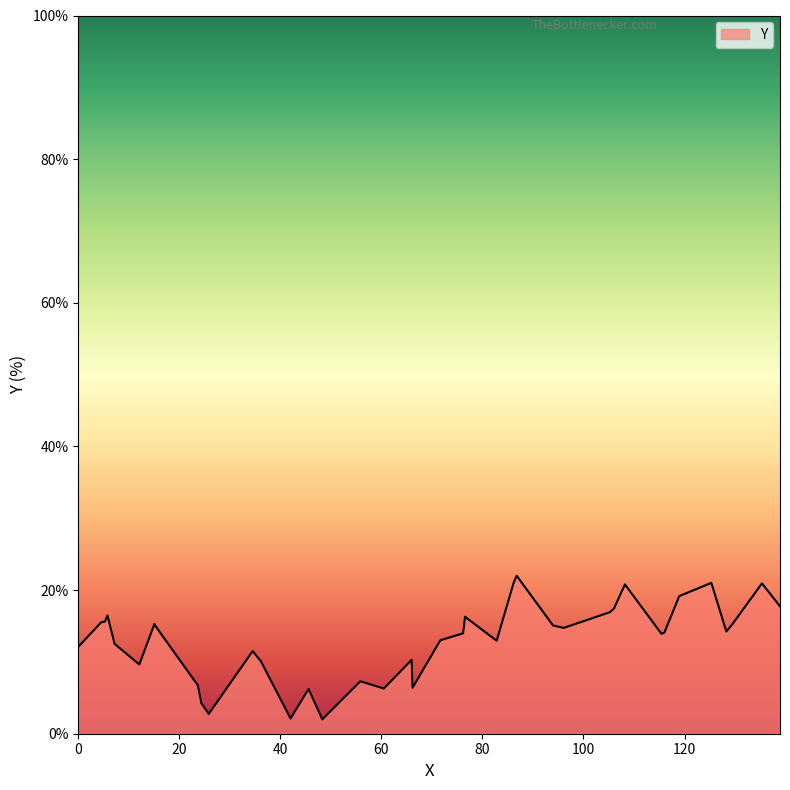

What is the minimum value shown in the chart?

2.0